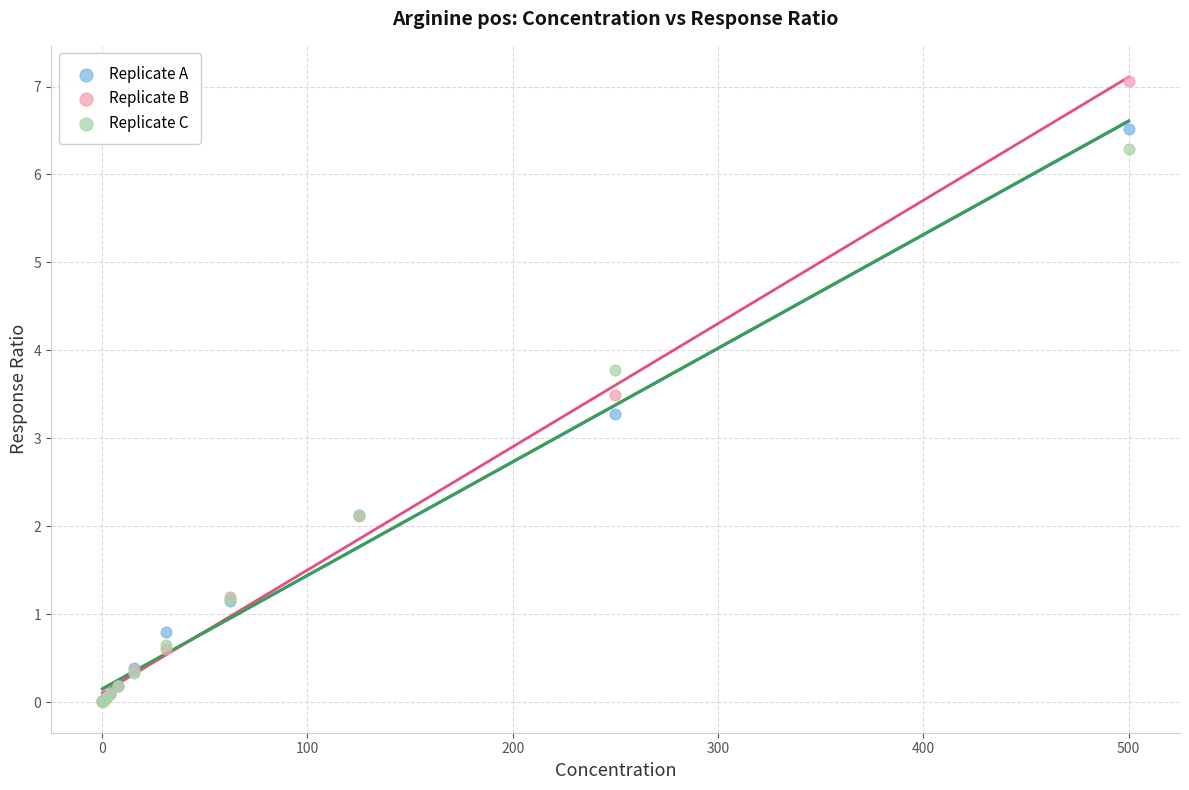

What are all the series names shown in the legend?

Replicate A, Replicate B, Replicate C